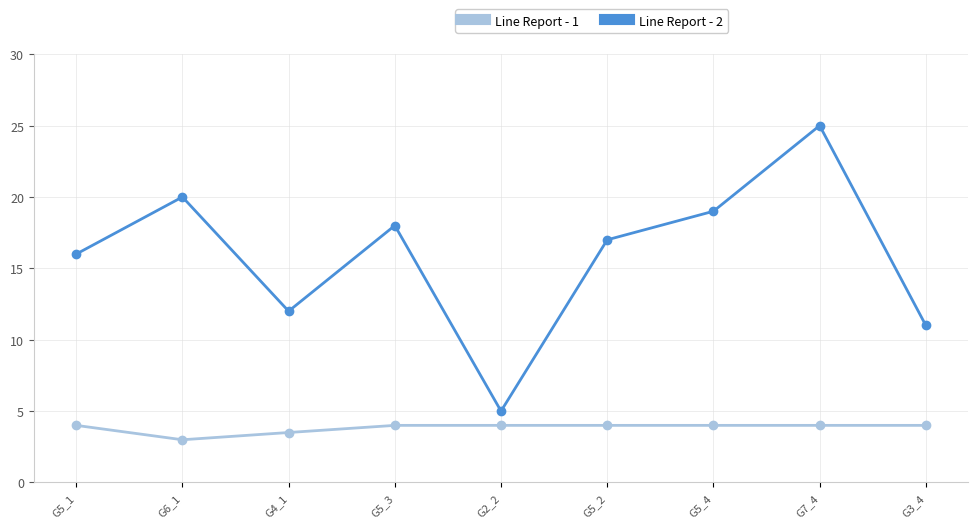

Between G4_1 and G2_2, which series saw the biggest shift?

Line Report - 2